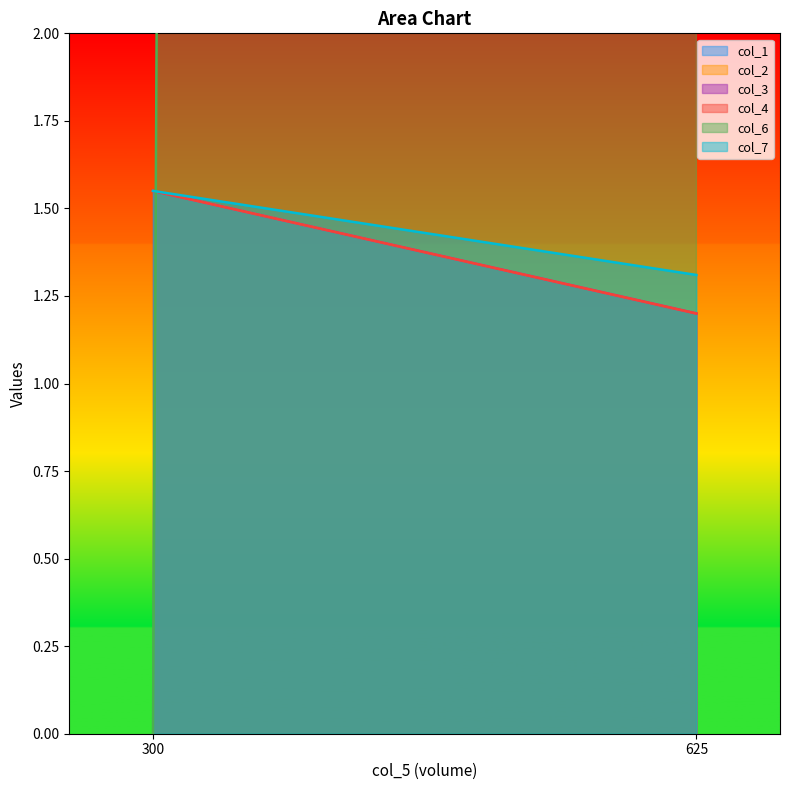

Does the chart display data point markers on the line(s)?

No